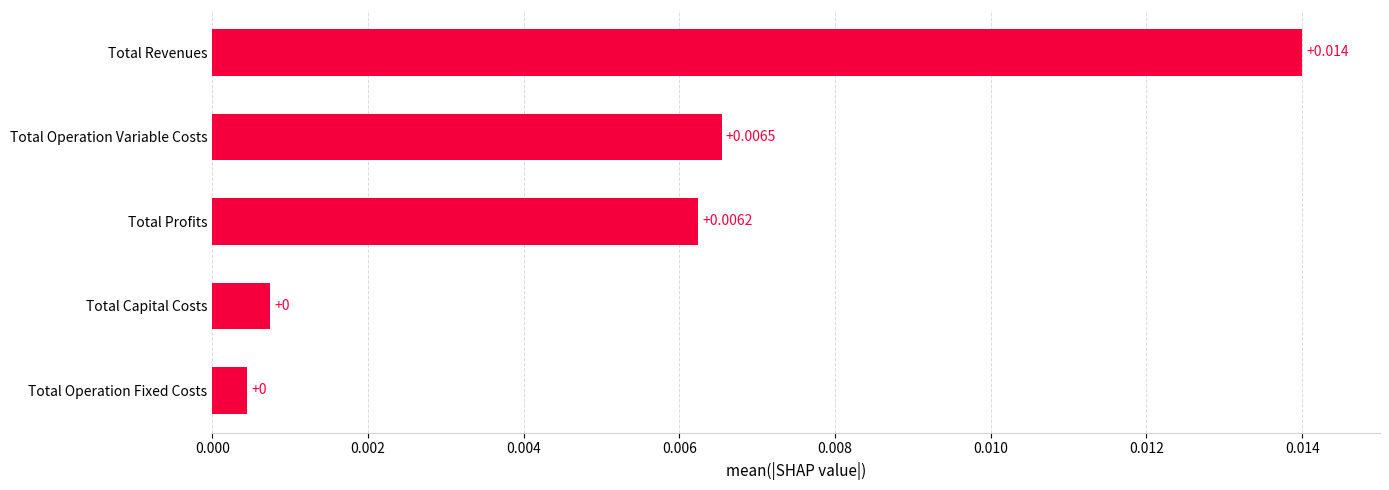

Which category has the highest value across all series?

Total Revenues